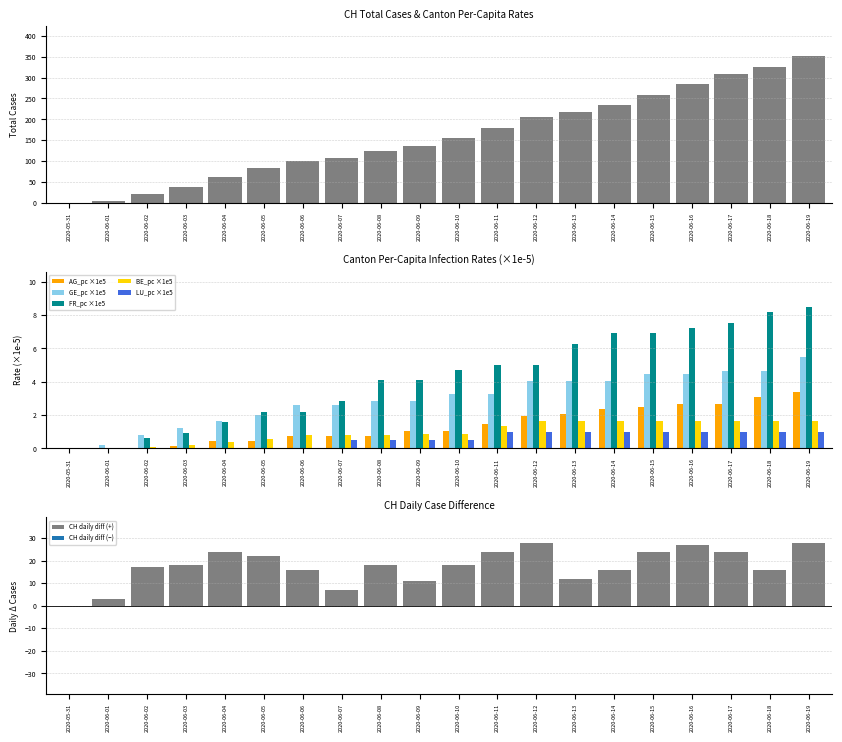

The BE_pc series shows 1.6 at 2020-06-15. True or false?

True